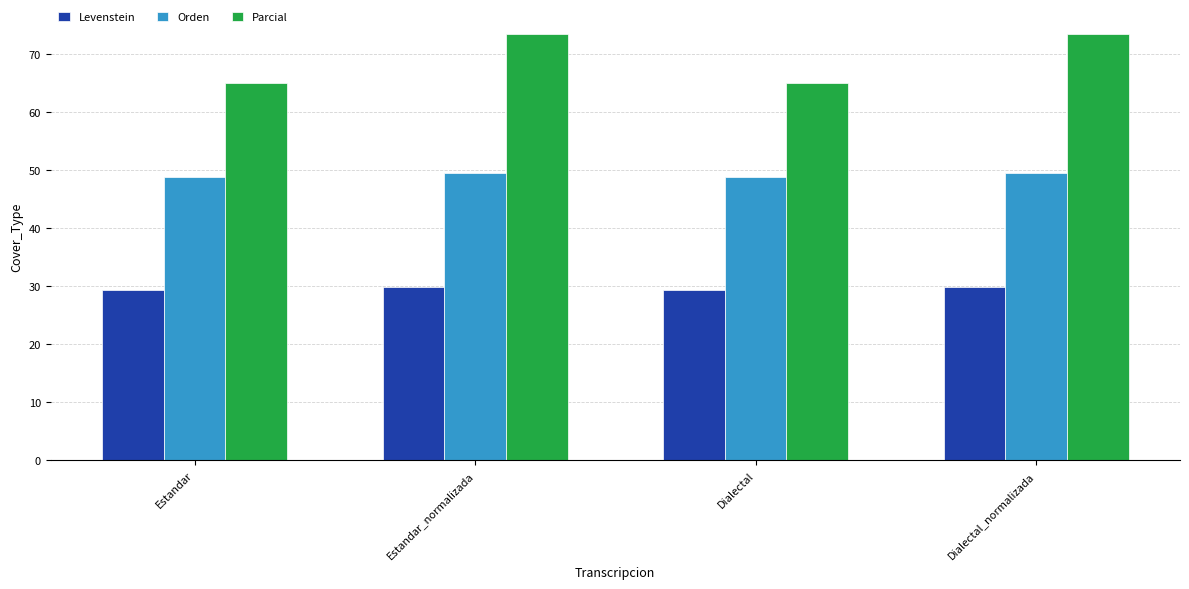

At how many categories does at least one series exceed 42?

4